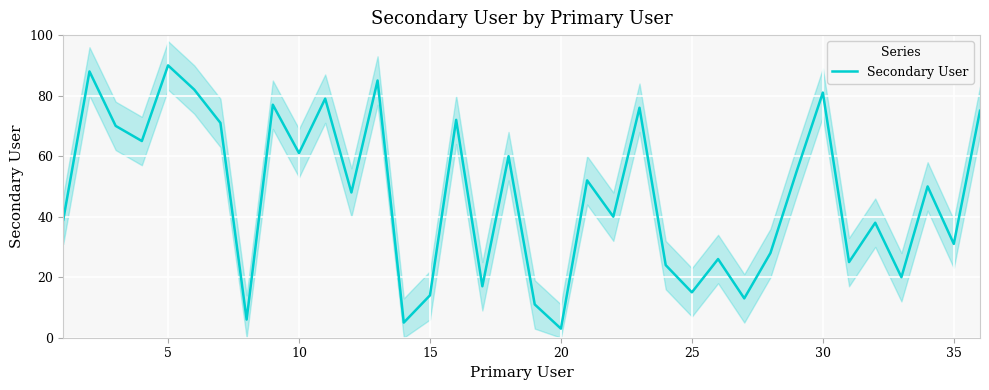

Reading left to right, list all the values displayed in this chart.

39	88	70	65	90	82	71	6	77	61	79	48	85	5	14	72	17	60	11	3	52	40	76	24	15	26	13	28	55	81	25	38	20	50	31	75